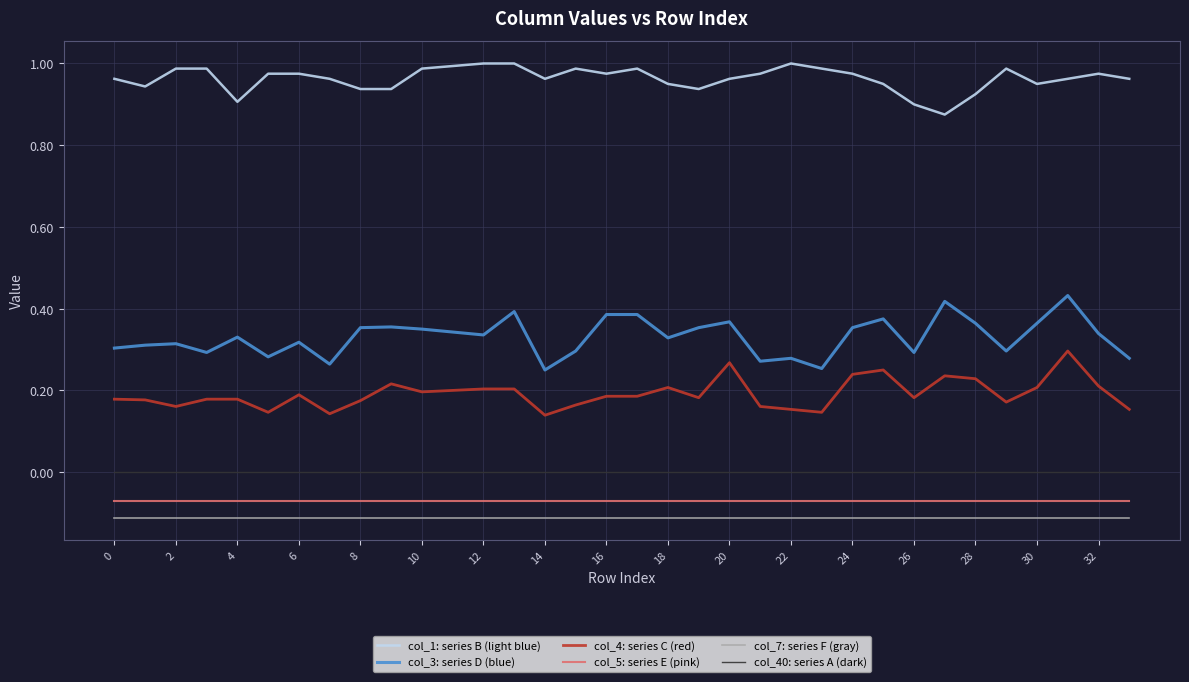

Which series has the largest total across all categories?

col_1: series B (light blue)